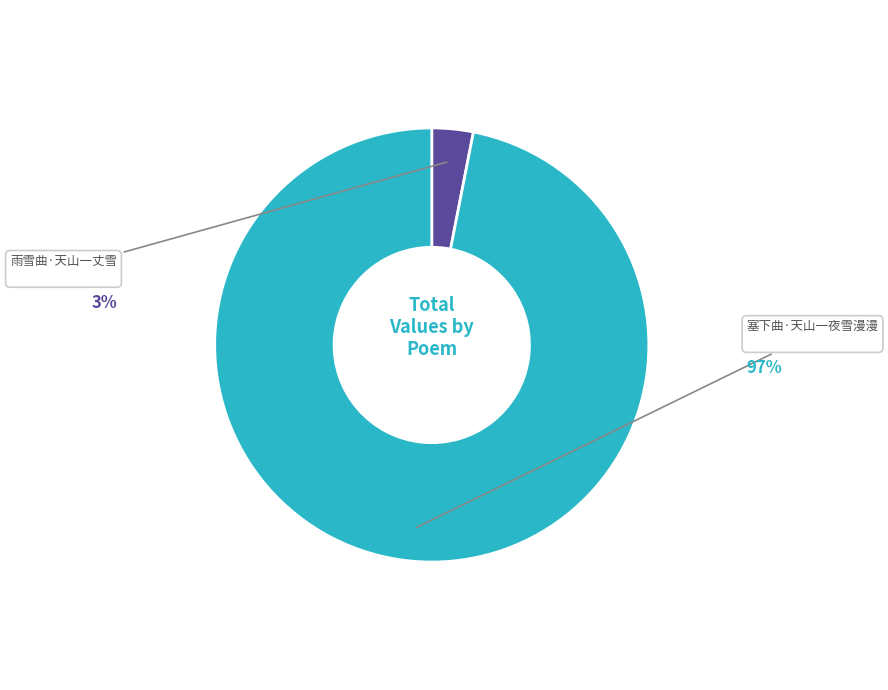

How much of the chart is everything except 雨雪曲·天山一丈雪?

96.9%